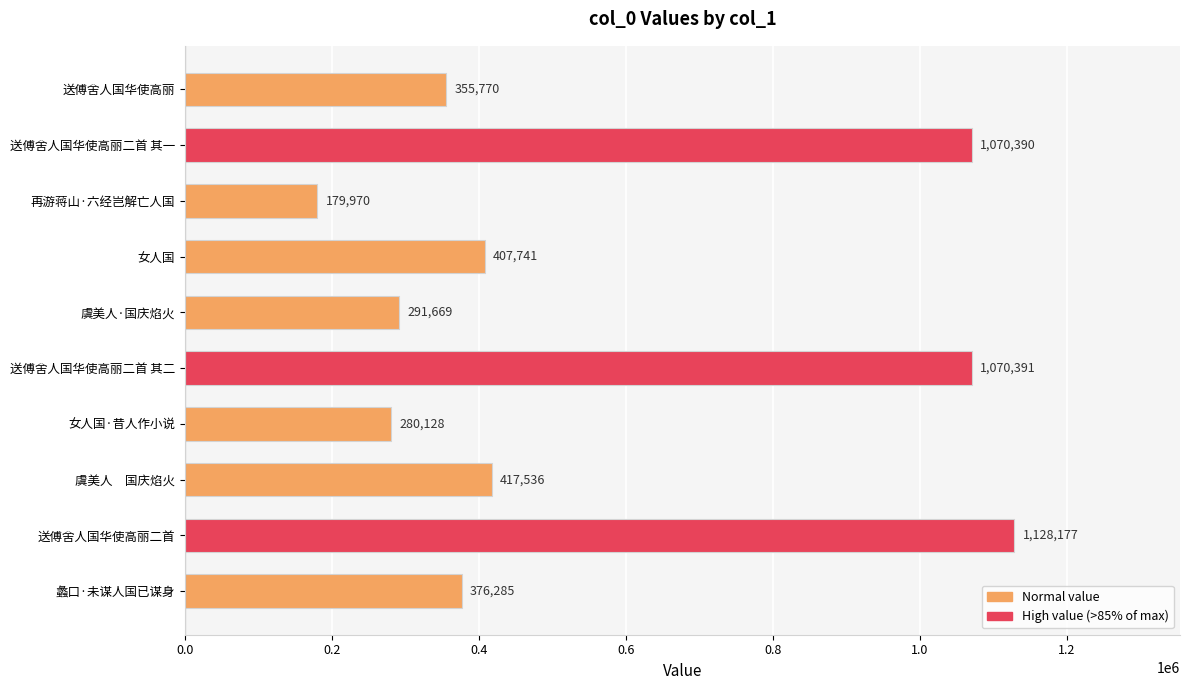

Where is the data nearest to the value 654073?

虞美人　国庆焰火